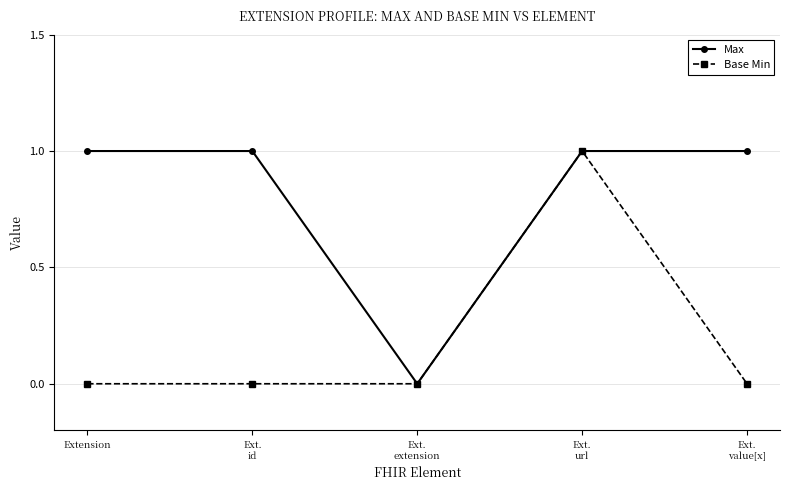

What is the sum of all Max values?

4